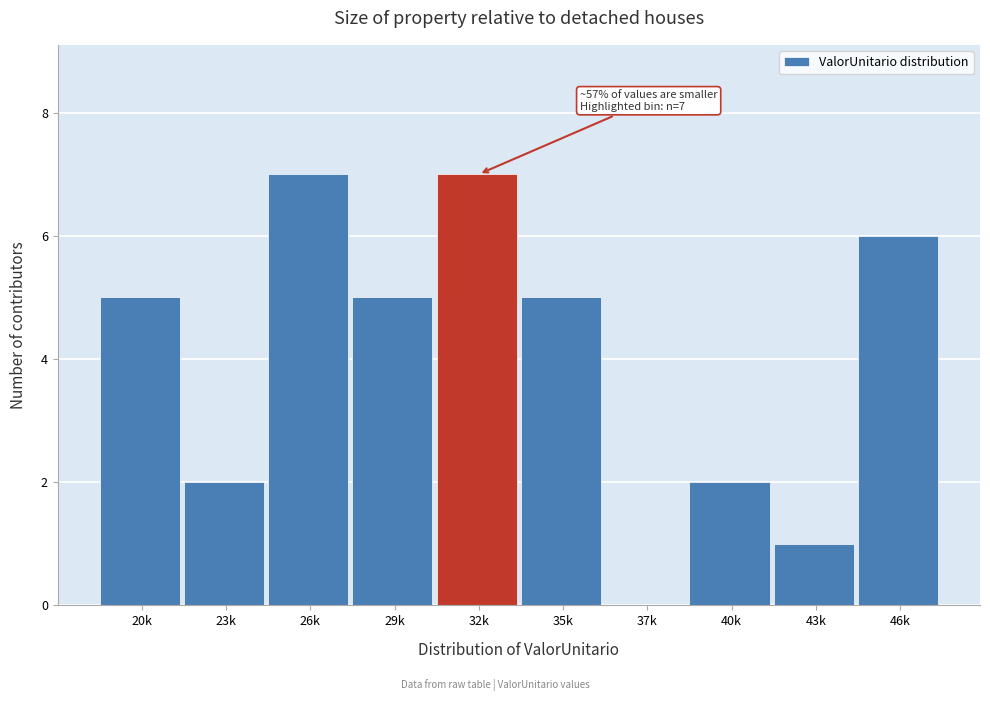

Reading left to right, what are all the values shown in this chart?

20k=5	23k=2	26k=7	29k=5	32k=7	35k=5	37k=0	40k=2	43k=1	46k=6